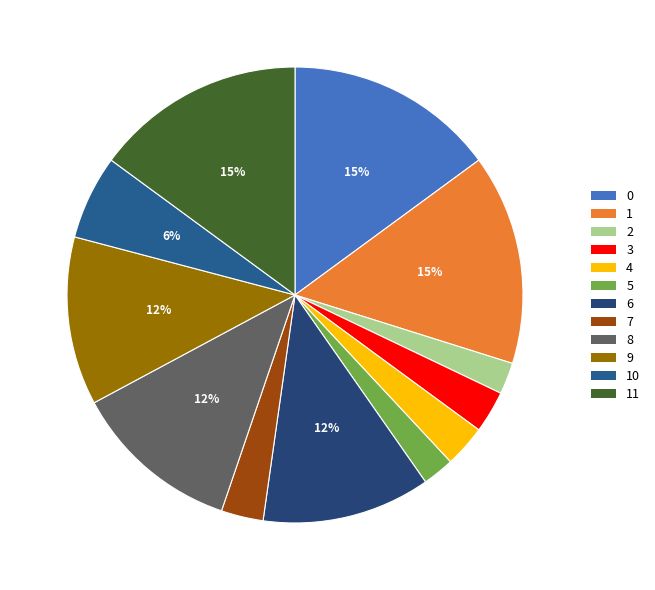

How many segments does this pie chart have?

12